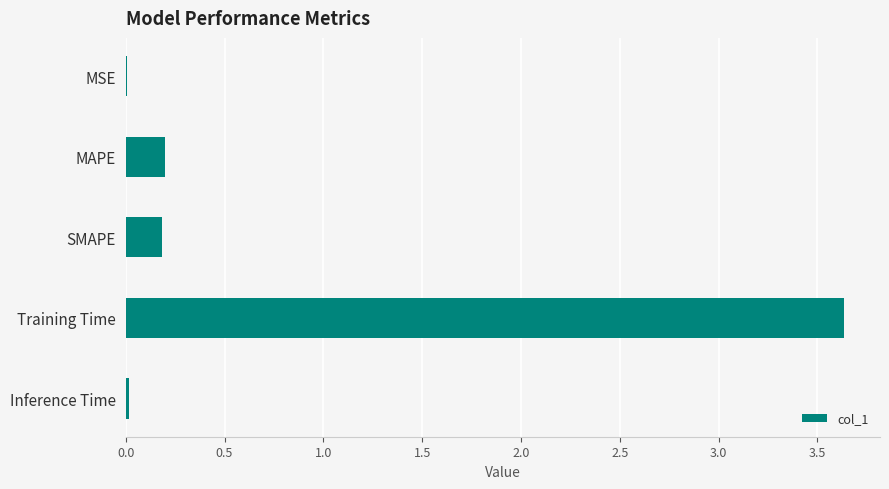

The value at Training Time is 6.3. True or false?

False